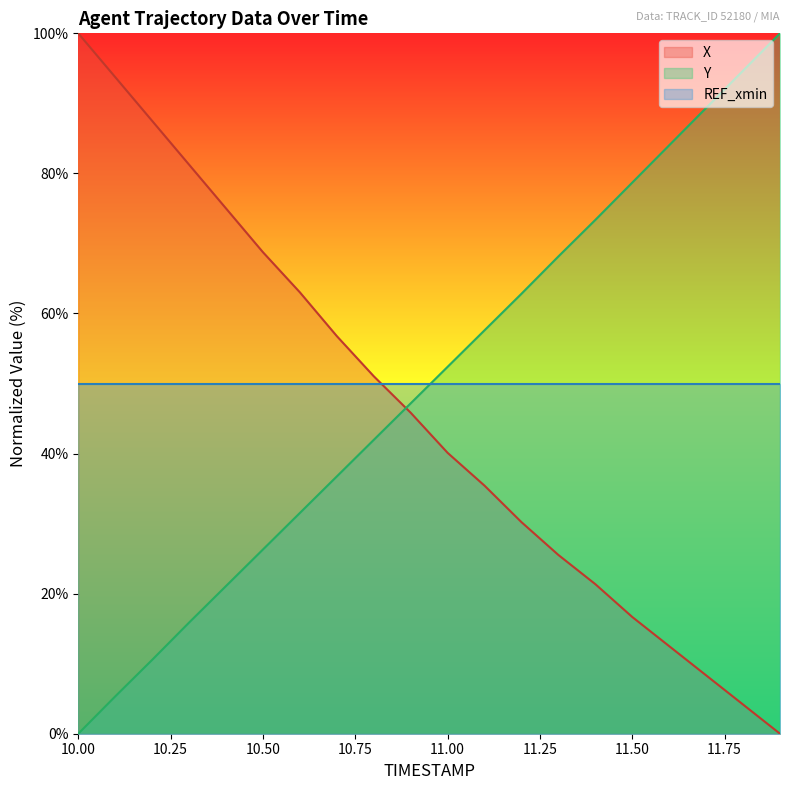

What is the maximum value shown in the chart?

100.0